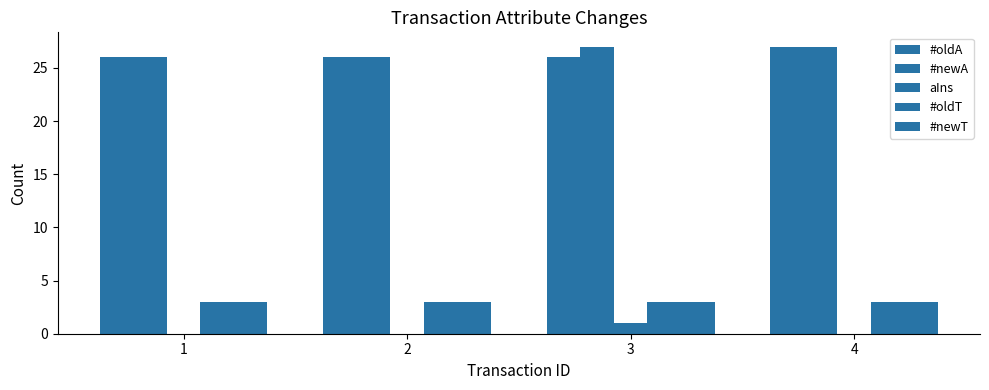

How many groups of bars are there?

4